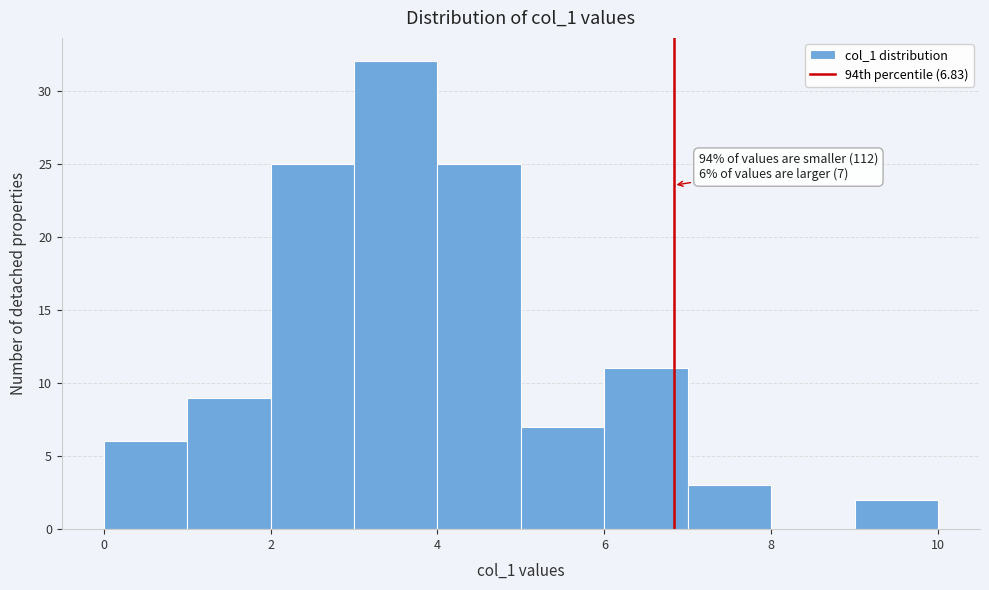

Over which range of the x-axis is the bar tallest?

3 to 4